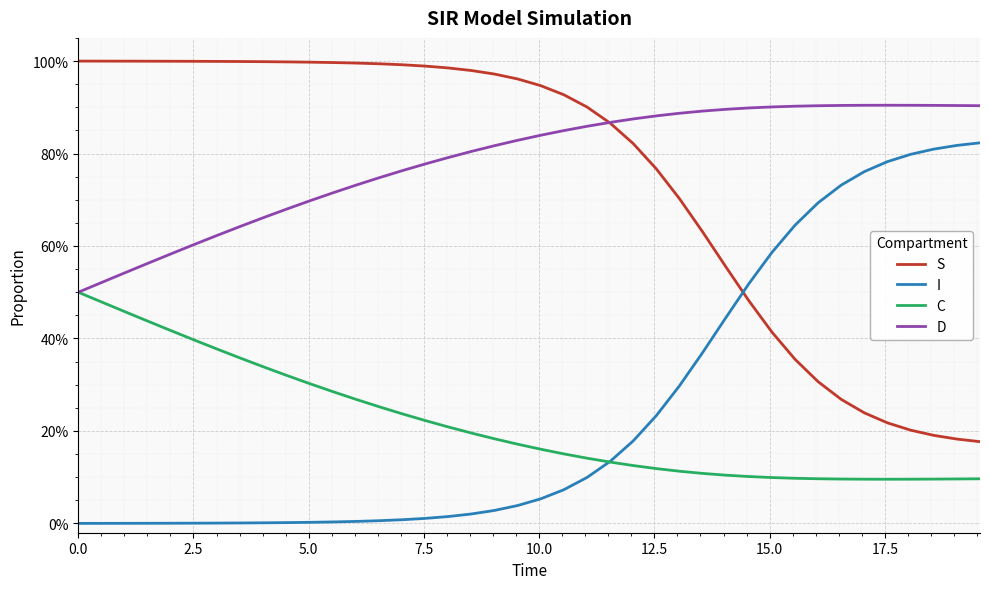

What is the average value of the I series?

0.2